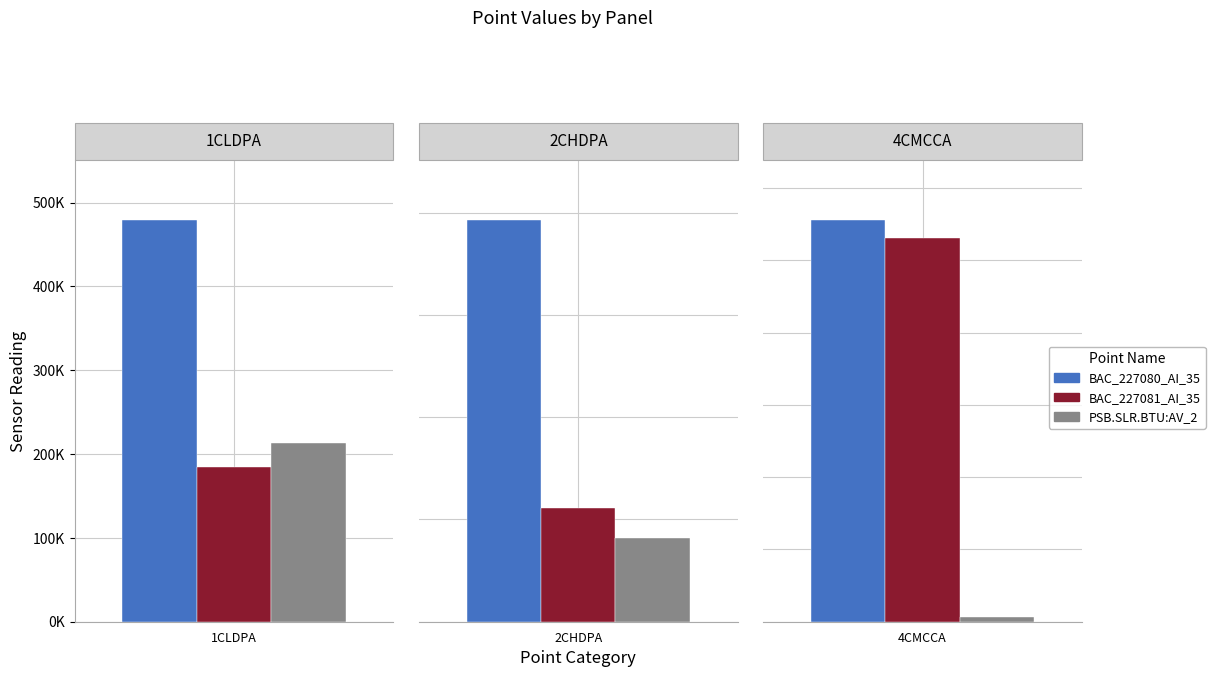

The BAC_227080_AI_35 series shows 231806 at PSB.PWR.1CLDPA. True or false?

False